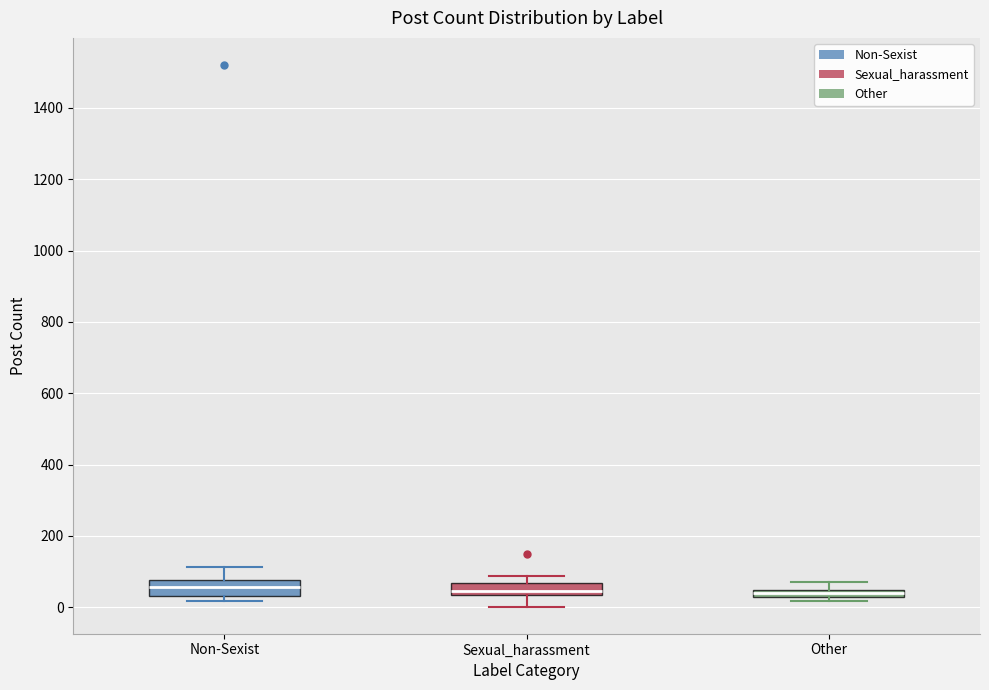

Where is the lower edge of the box for Non-Sexist on the y-axis? The values are not printed on the chart, so give them approximately, as read against the axis.

40